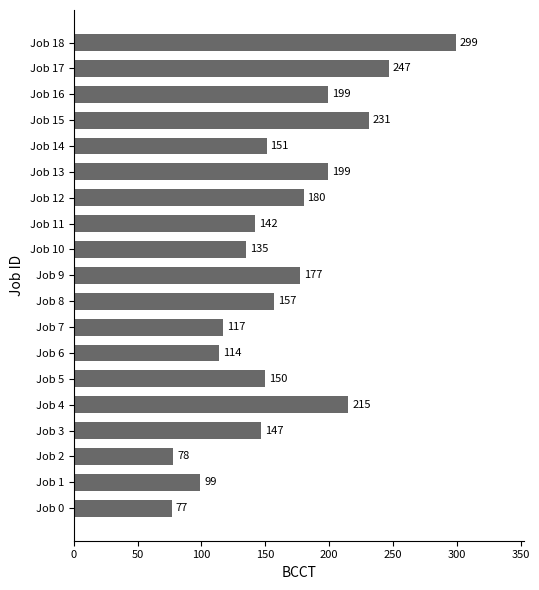

The chart shows a value of 162 at Job 1. True or false?

False